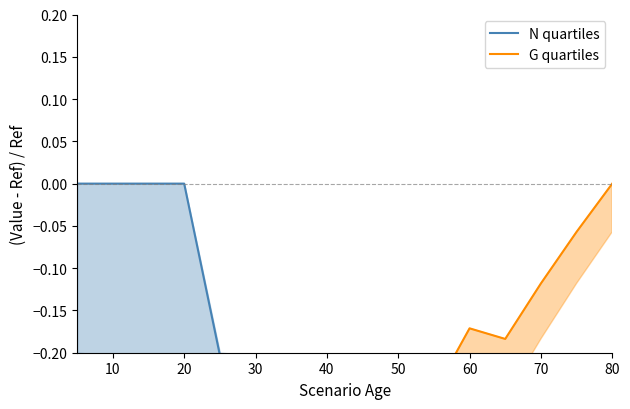

Which series has the largest total across all categories?

N quartiles